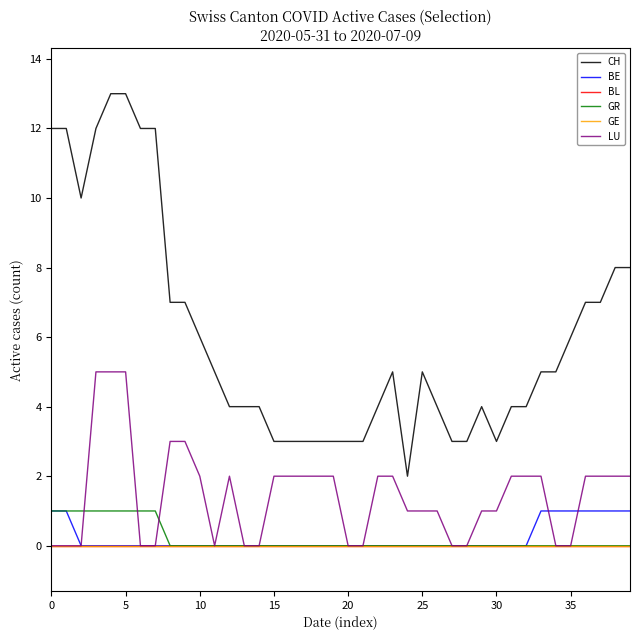

Reading left to right, transcribe all the data shown in this chart.

CH: 12	12	10	12	13	13	12	12	7	7	6	5	4	4	4	3	3	3	3	3	3	3	4	5	2	5	4	3	3	4	3	4	4	5	5	6	7	7	8	8
BE: 1	1	0	0	0	0	0	0	0	0	0	0	0	0	0	0	0	0	0	0	0	0	0	0	0	0	0	0	0	0	0	0	0	1	1	1	1	1	1	1
BL: 0	0	0	0	0	0	0	0	0	0	0	0	0	0	0	0	0	0	0	0	0	0	0	0	0	0	0	0	0	0	0	0	0	0	0	0	0	0	0	0
GR: 1	1	1	1	1	1	1	1	0	0	0	0	0	0	0	0	0	0	0	0	0	0	0	0	0	0	0	0	0	0	0	0	0	0	0	0	0	0	0	0
GE: 0	0	0	0	0	0	0	0	0	0	0	0	0	0	0	0	0	0	0	0	0	0	0	0	0	0	0	0	0	0	0	0	0	0	0	0	0	0	0	0
LU: 0	0	0	5	5	5	0	0	3	3	2	0	2	0	0	2	2	2	2	2	0	0	2	2	1	1	1	0	0	1	1	2	2	2	0	0	2	2	2	2